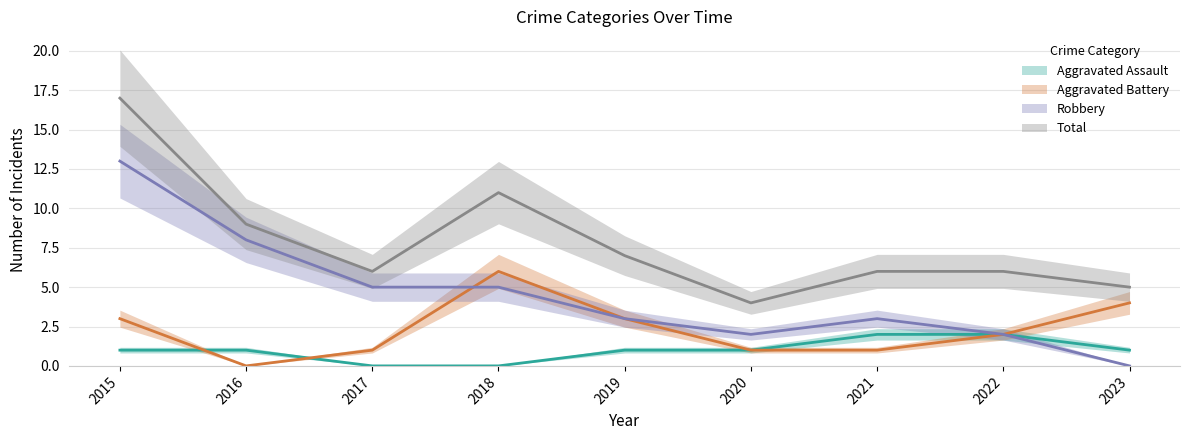

How many values in the Aggravated Assault series exceed 1?

2